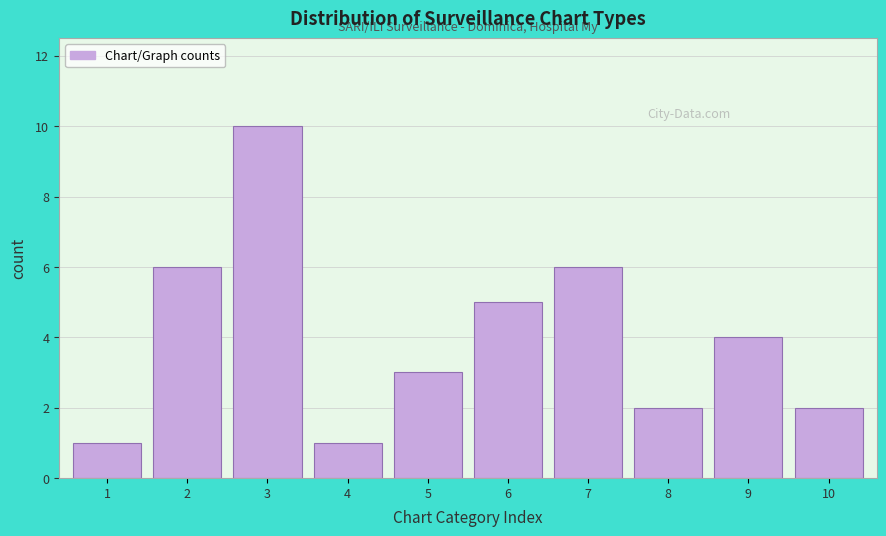

Reading left to right, what are all the values shown in this chart?

1	6	10	1	3	5	6	2	4	2